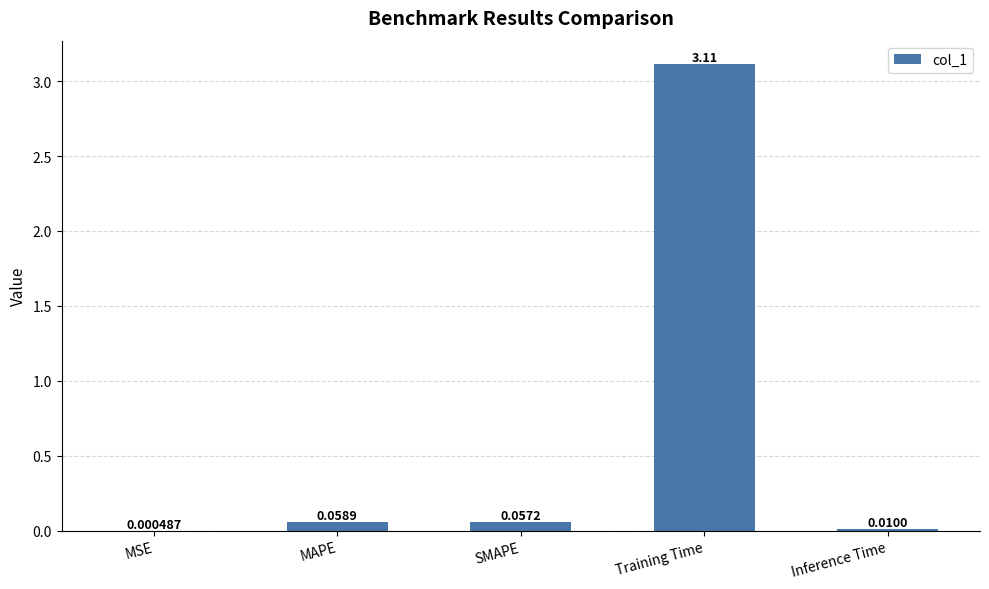

What is the change in value from MSE to MAPE?

+0.1